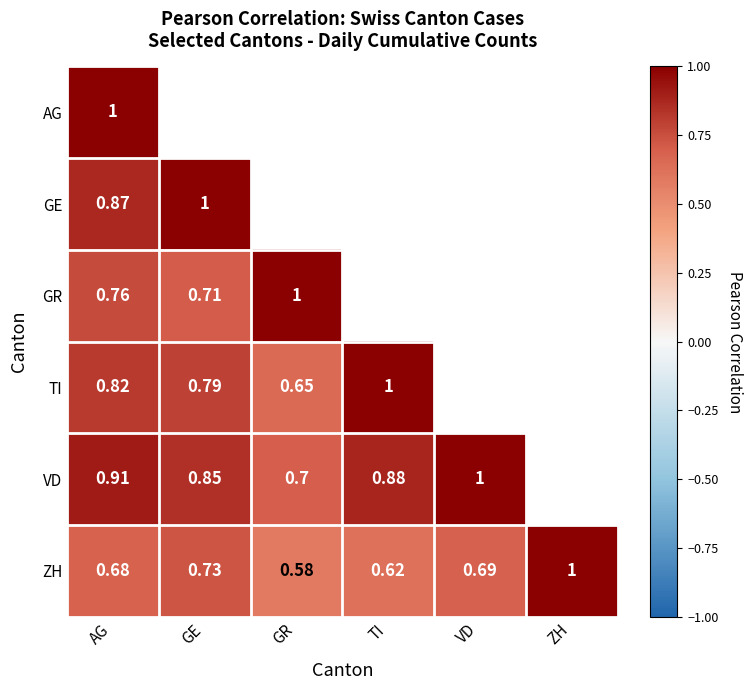

List the labels in order of ZH value, largest first.

ZH, GE, VD, AG, TI, GR